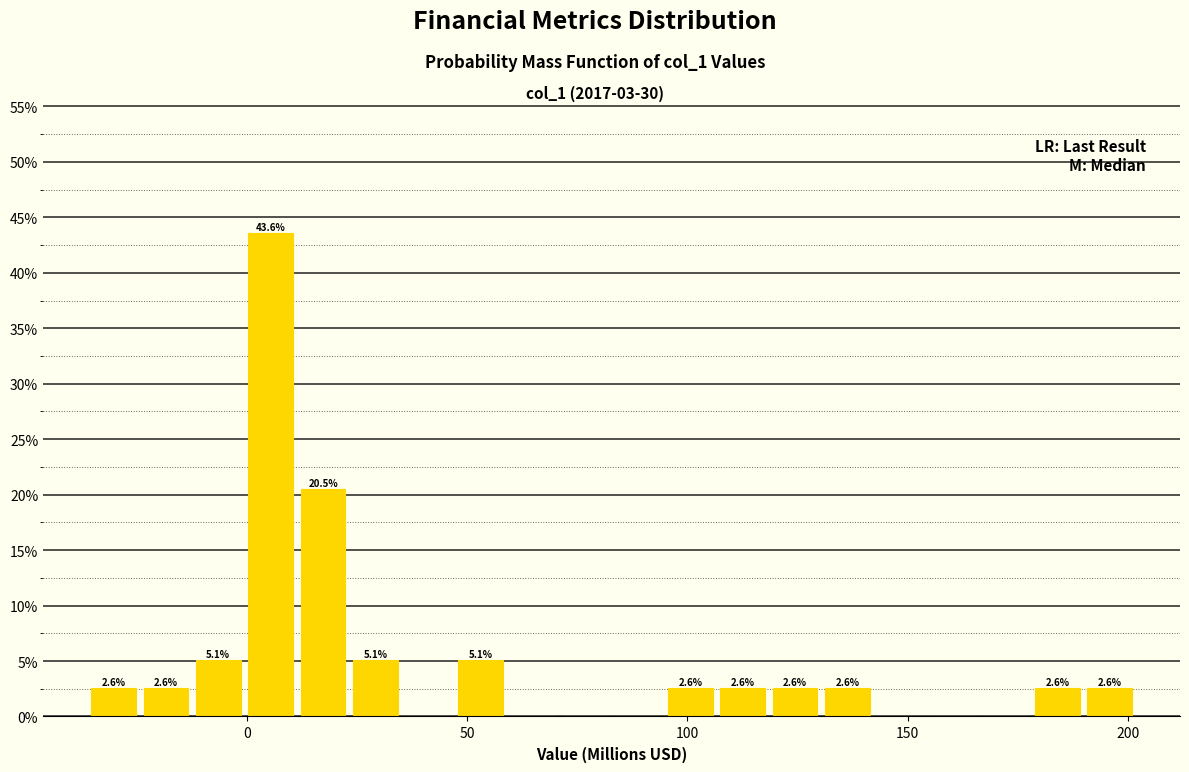

Around what value on the x-axis is the tallest bar? Give the approximate position of its centre, as read against the axis.

5